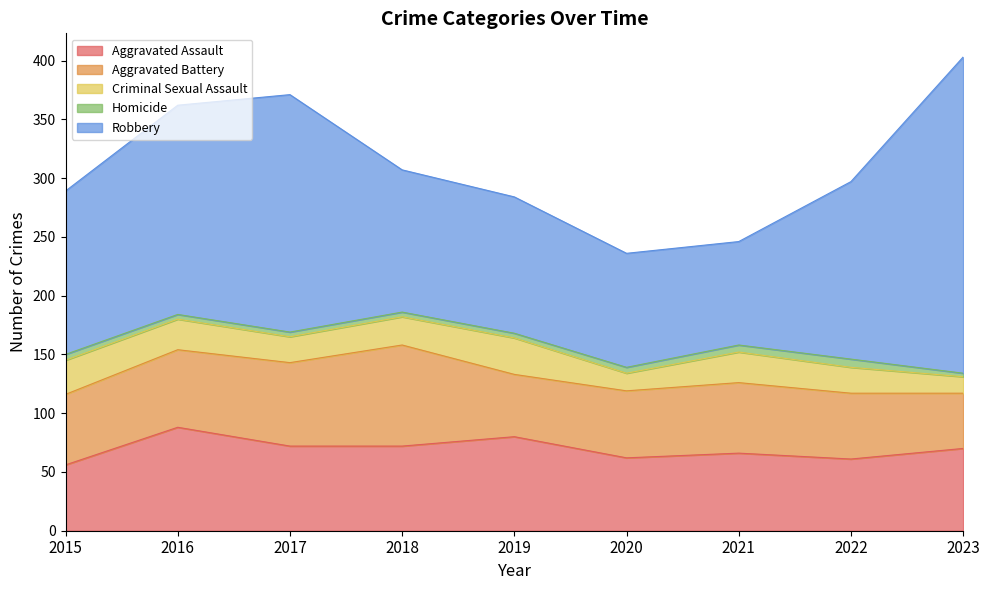

True or false: Robbery has a value of 189 at 2019.

False